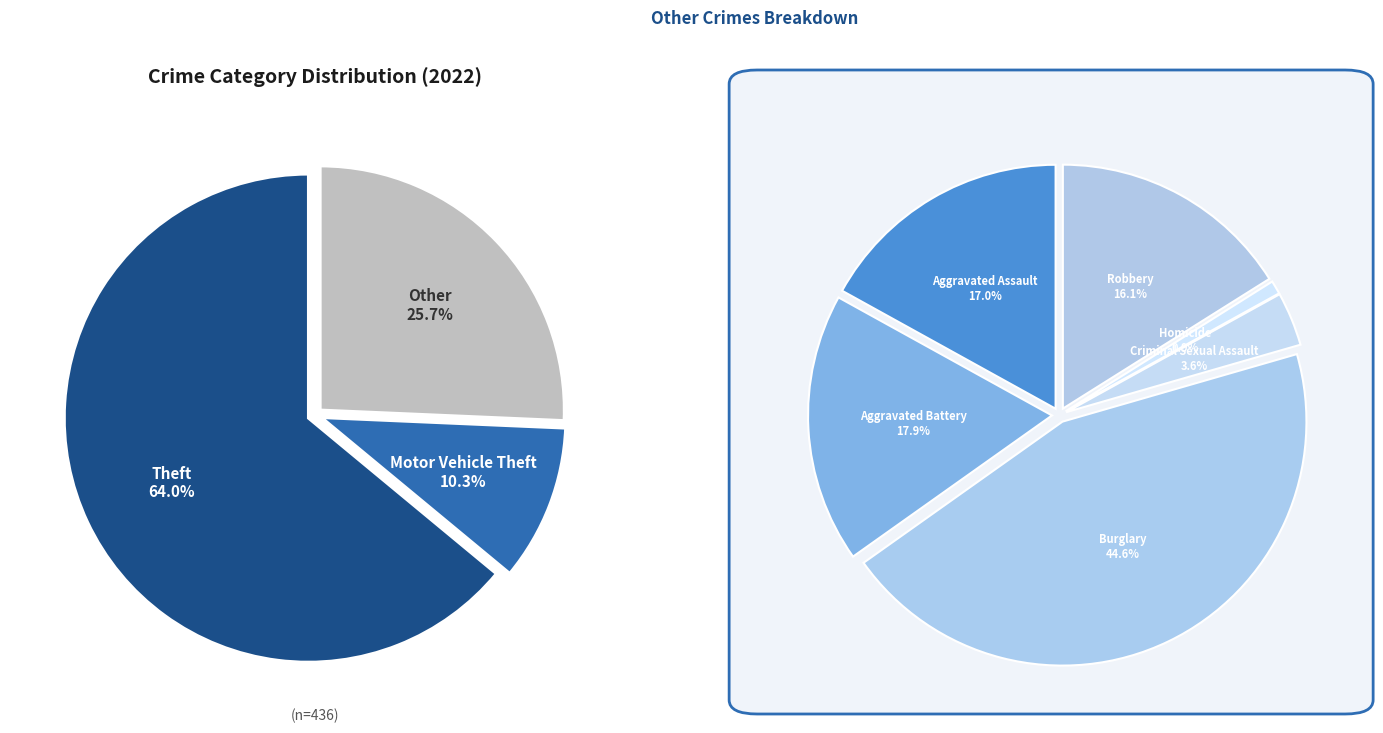

The Criminal Sexual Assault slice represents 13% of the pie. True or false?

False